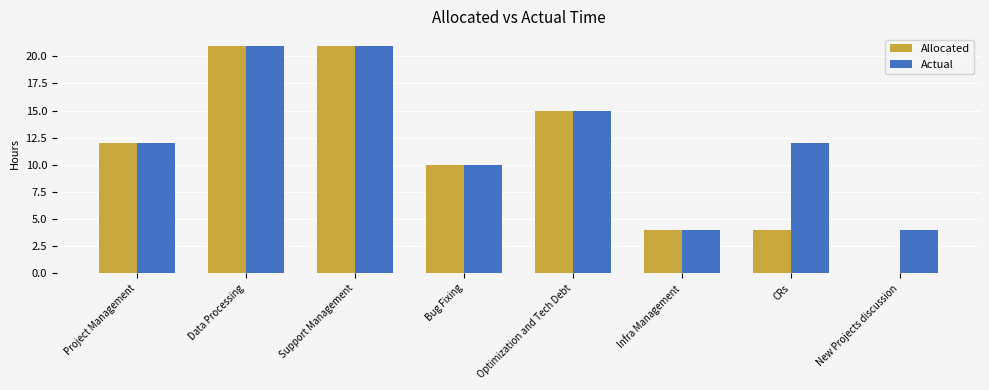

What is the highest value of the Actual series?

21